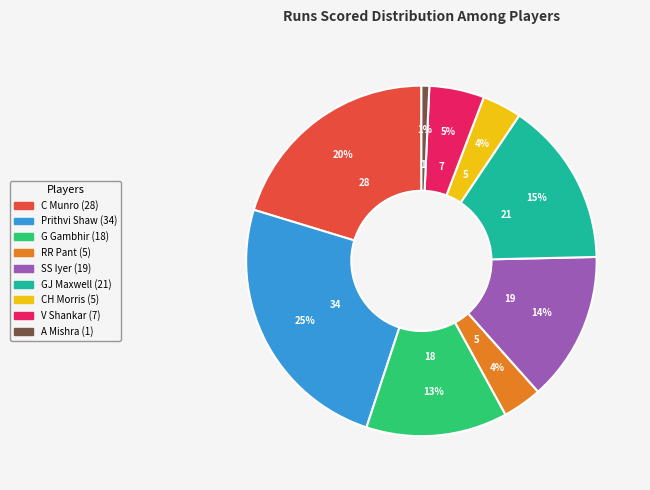

Which slice is the smallest?

A Mishra